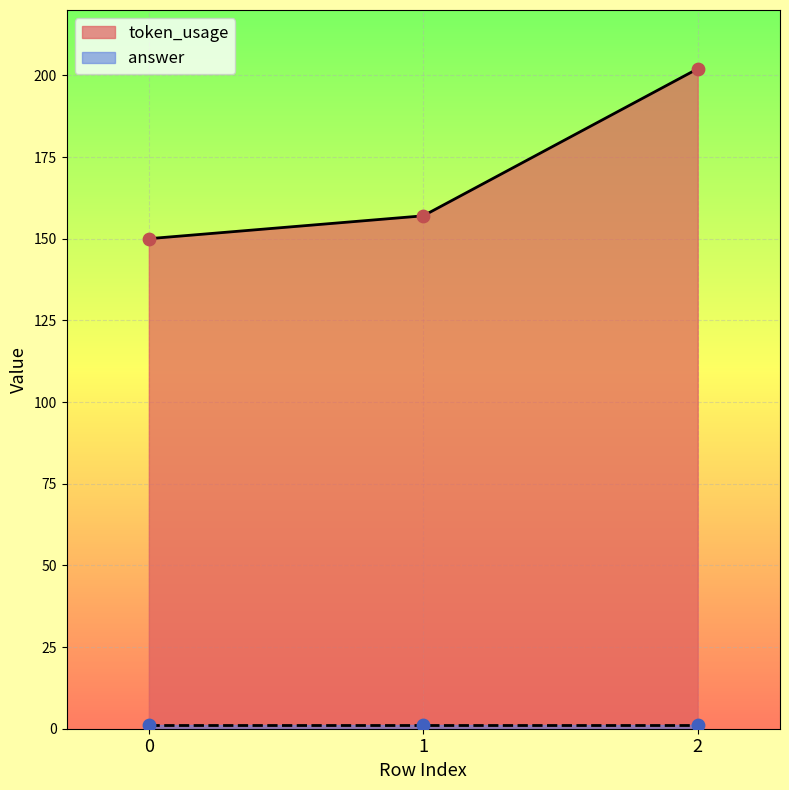

What is the change in value from 0 to 1?

+7